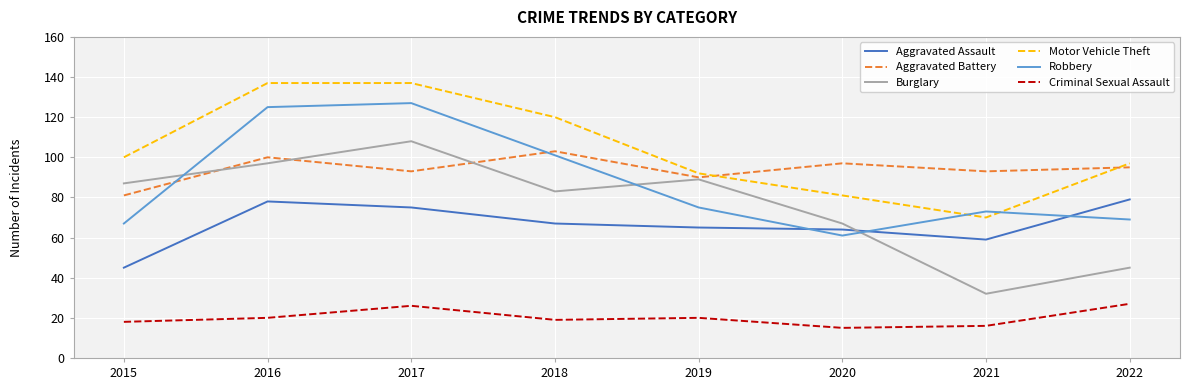

Reading left to right, list all the values displayed in this chart.

Aggravated Assault: 45	78	75	67	65	64	59	79
Aggravated Battery: 81	100	93	103	90	97	93	95
Burglary: 87	97	108	83	89	67	32	45
Motor Vehicle Theft: 100	137	137	120	92	81	70	97
Robbery: 67	125	127	101	75	61	73	69
Criminal Sexual Assault: 18	20	26	19	20	15	16	27